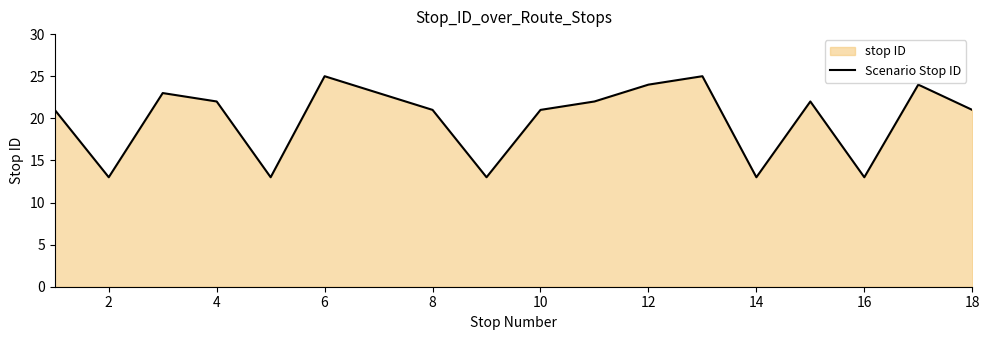

How many interior local valleys (lower than both neighbors) does the data have?

5